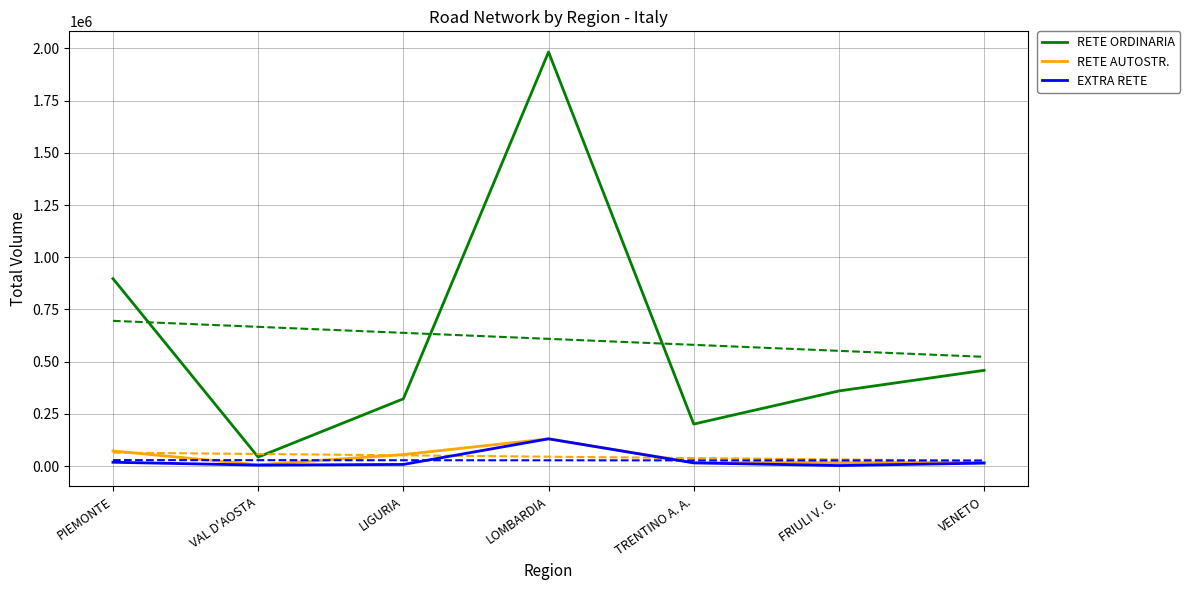

Is it true that RETE ORDINARIA equals 458277 at VENETO?

True